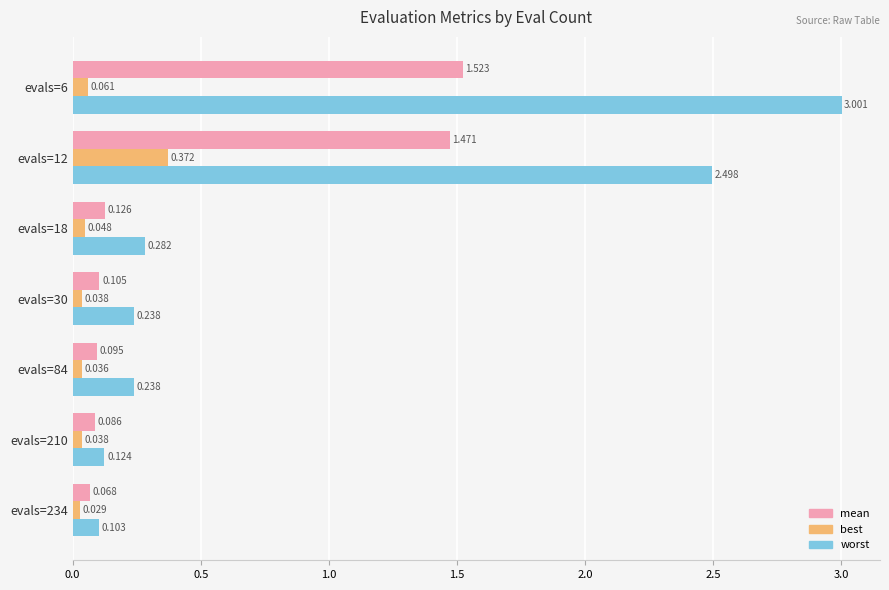

List the series in order of their overall mean, lowest first.

best, mean, worst